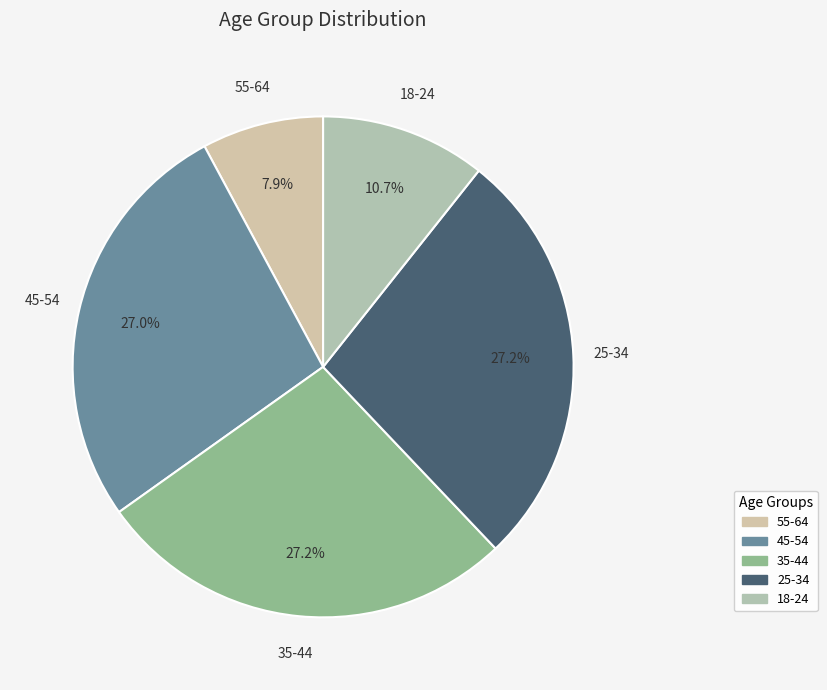

Approximately how many times larger is the value at 55-64 compared to 35-44?

0.3